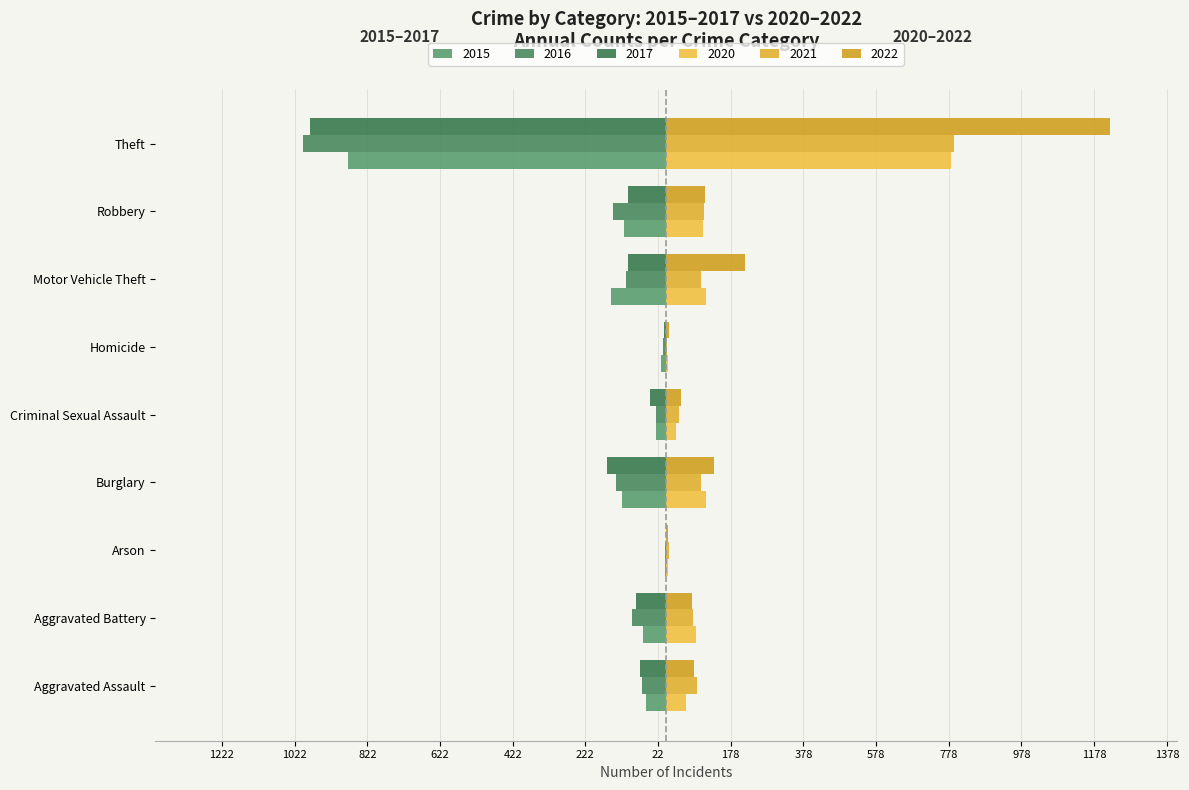

What are all the series names shown in the legend?

2015, 2016, 2017, 2020, 2021, 2022